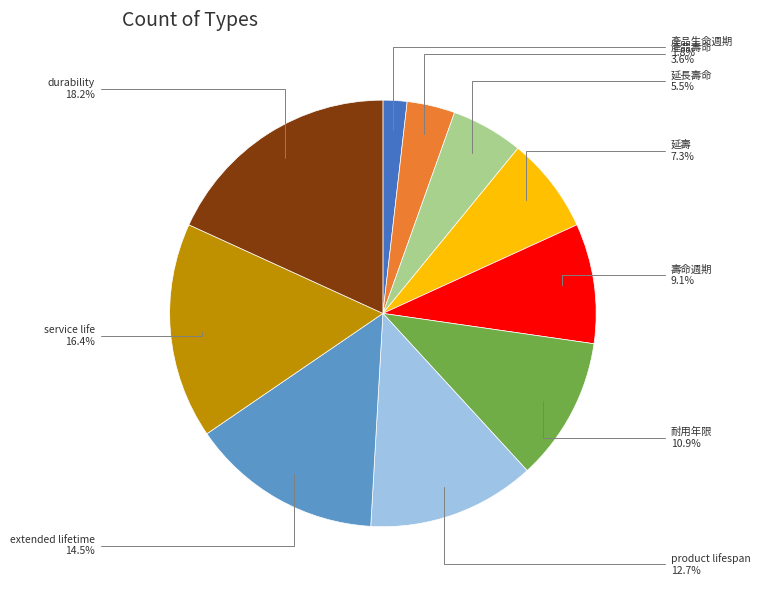

Which has a higher value, 產品生命週期 or service life?

service life